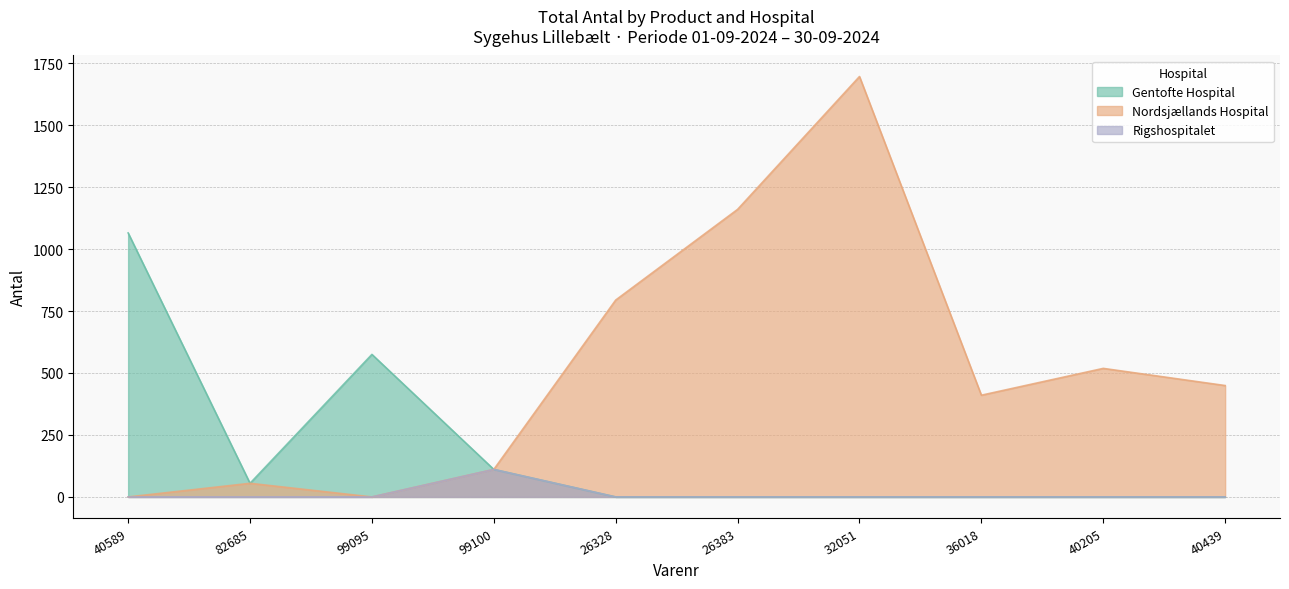

What are all the series names shown in the legend?

Gentofte Hospital, Nordsjællands Hospital, Rigshospitalet